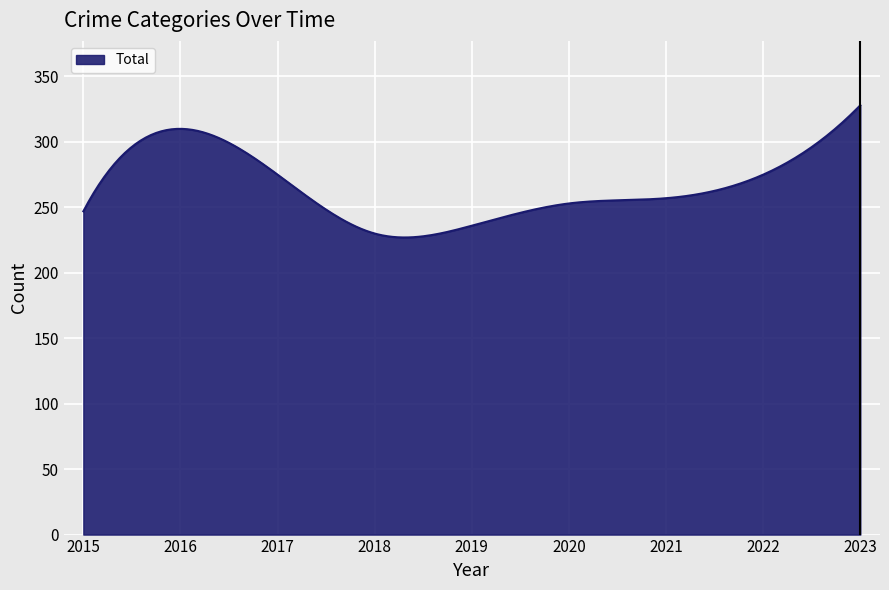

What is the smallest value displayed?

227.0